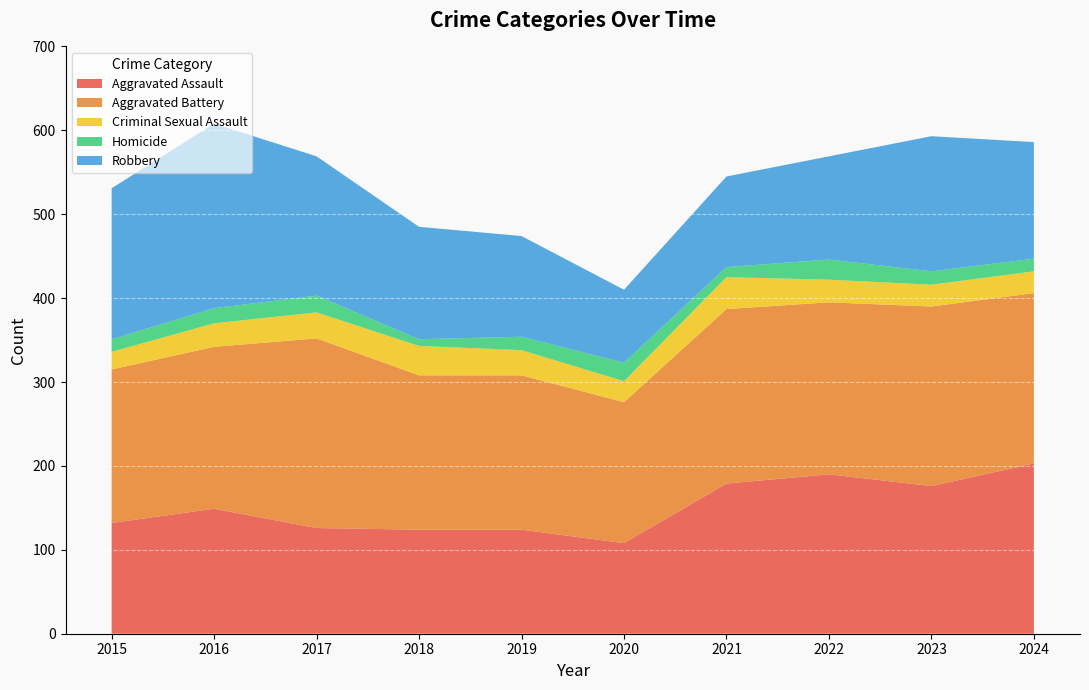

Reading left to right, extract all data points from this chart.

Aggravated Assault: 132	149	126	124	124	108	179	190	176	203
Aggravated Battery: 183	193	226	184	184	168	208	205	214	203
Criminal Sexual Assault: 21	28	31	35	30	25	38	27	26	26
Homicide: 15	18	20	8	16	22	12	24	16	15
Robbery: 180	220	166	134	120	87	108	123	161	139